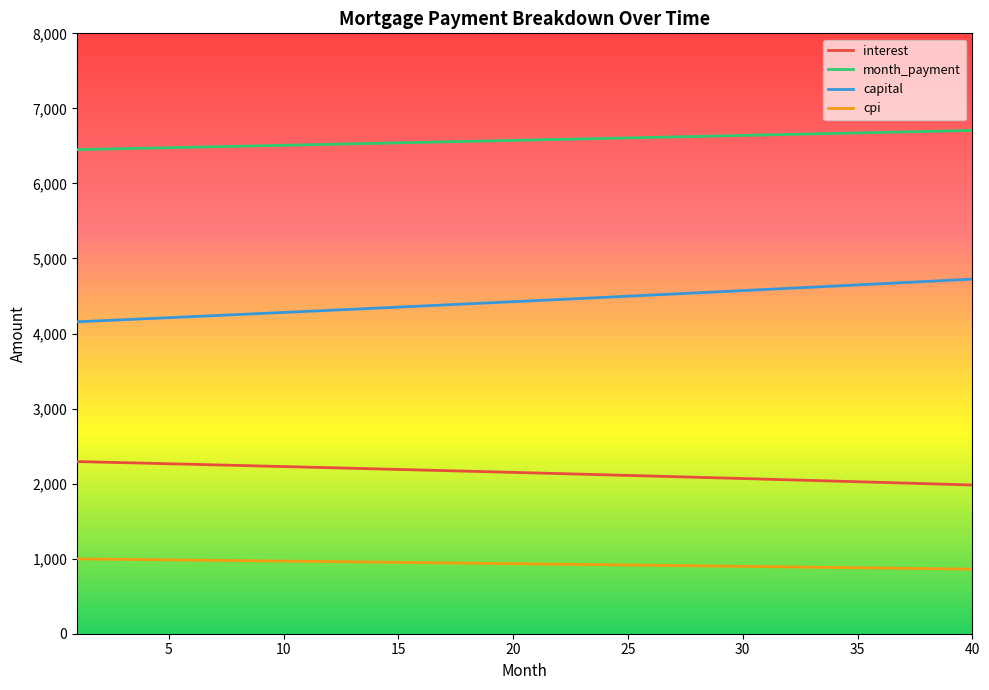

How many values in the interest series are below 2149?

20